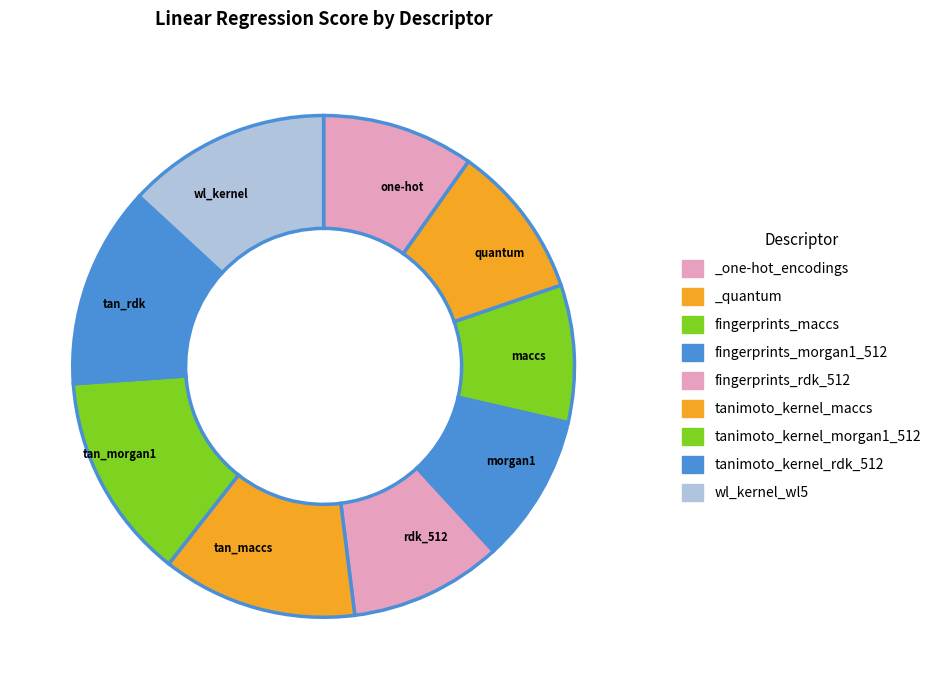

How many segments does this pie chart have?

9